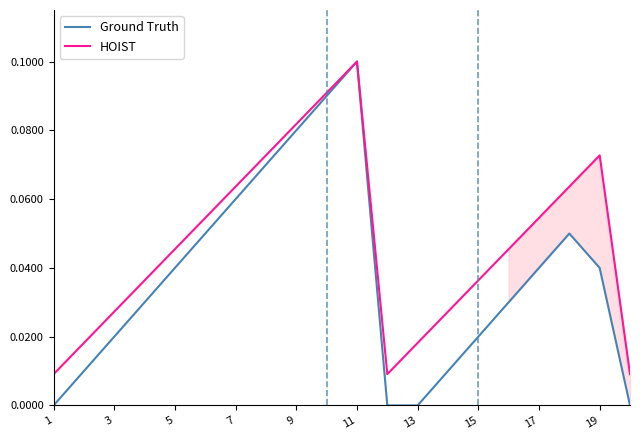

At how many categories does at least one series exceed 0?

20